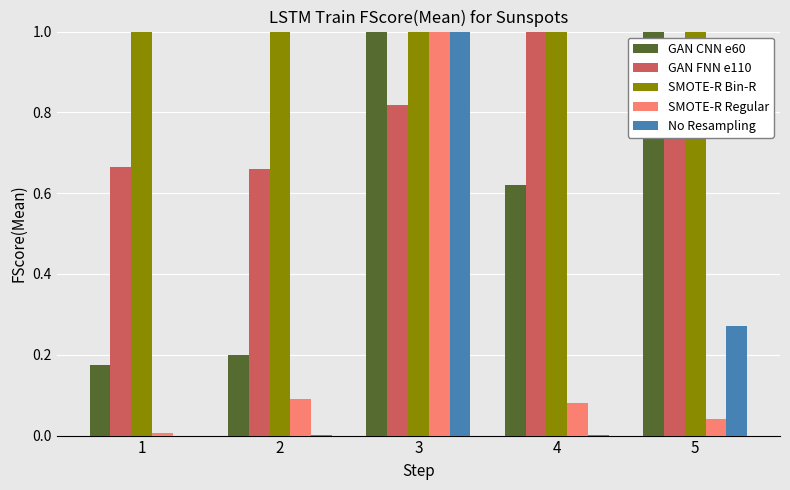

What is the maximum value shown in the chart?

1.0